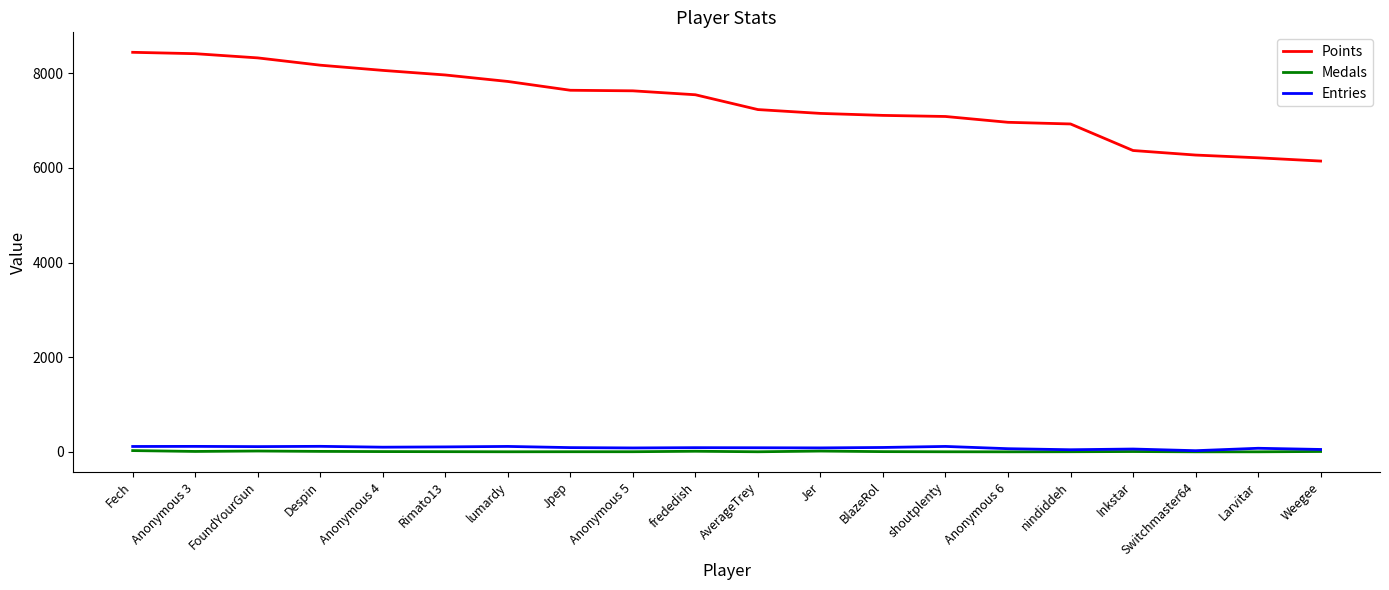

How many lines are shown in the chart?

3